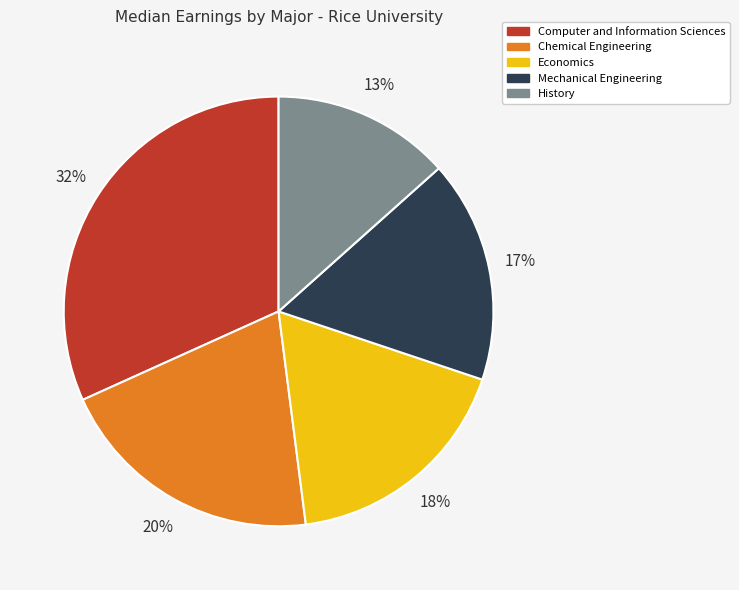

What is the ratio of the value at Chemical Engineering to the value at Economics?

1.1